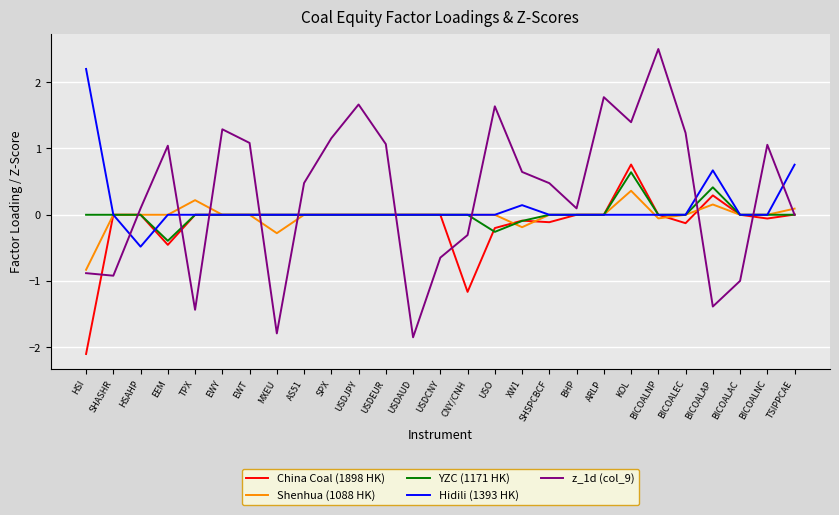

What is the average value of the China Coal (1898 HK) series?

-0.1